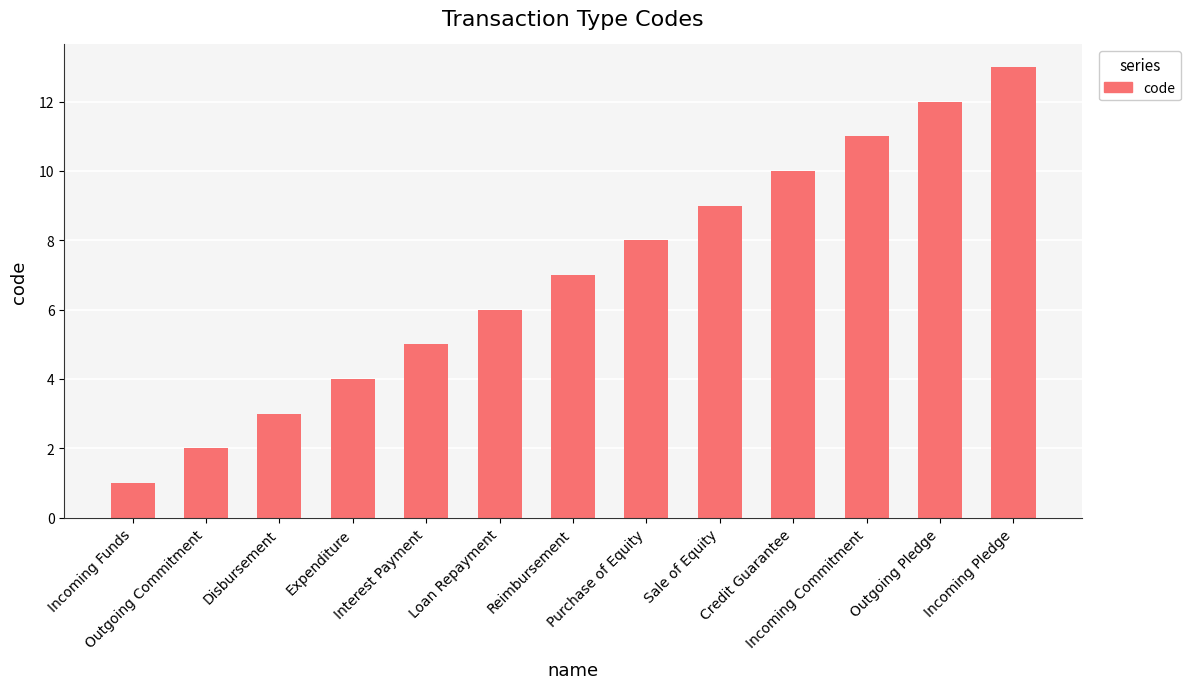

Rank the categories by value from lowest to highest.

Incoming Funds, Outgoing Commitment, Disbursement, Expenditure, Interest Payment, Loan Repayment, Reimbursement, Purchase of Equity, Sale of Equity, Credit Guarantee, Incoming Commitment, Outgoing Pledge, Incoming Pledge